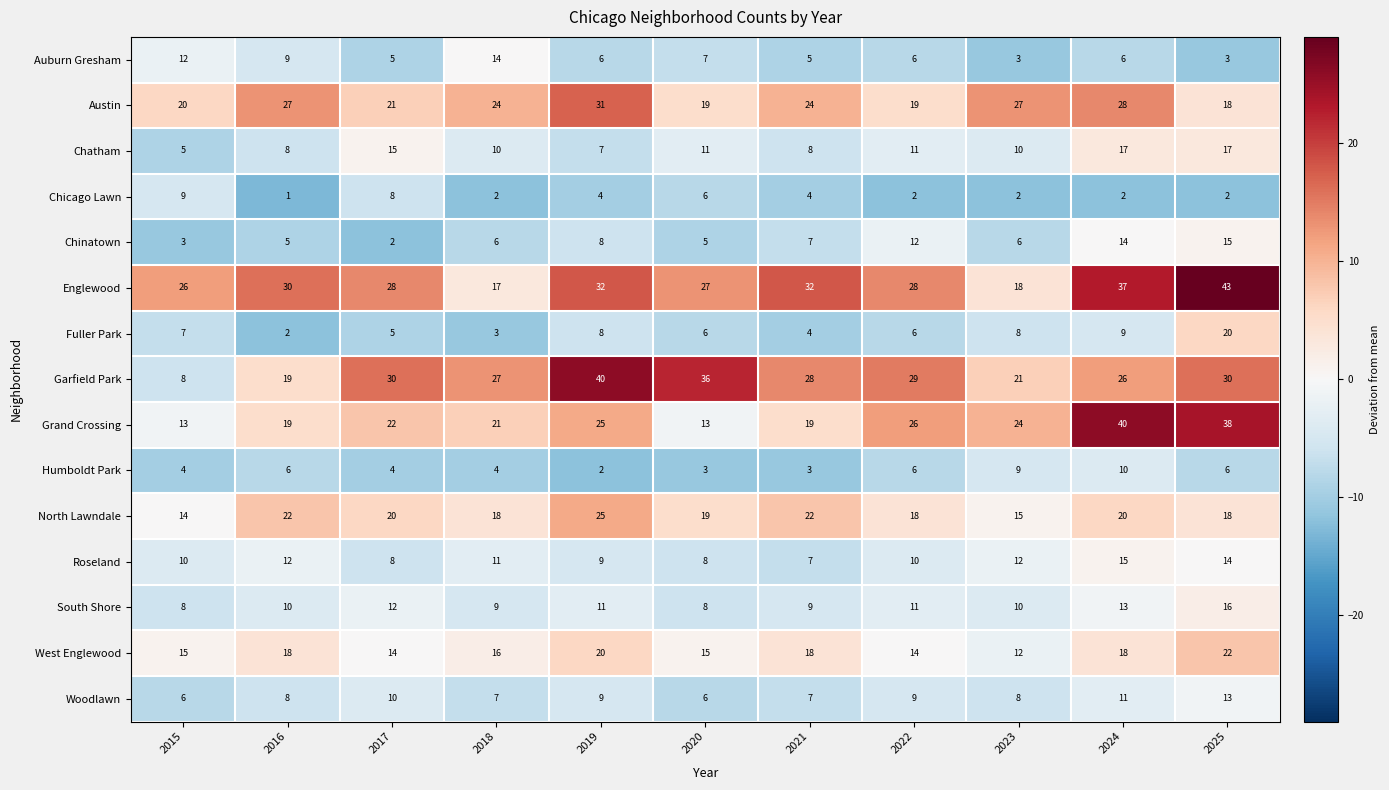

What is the average value of the Englewood series?

29